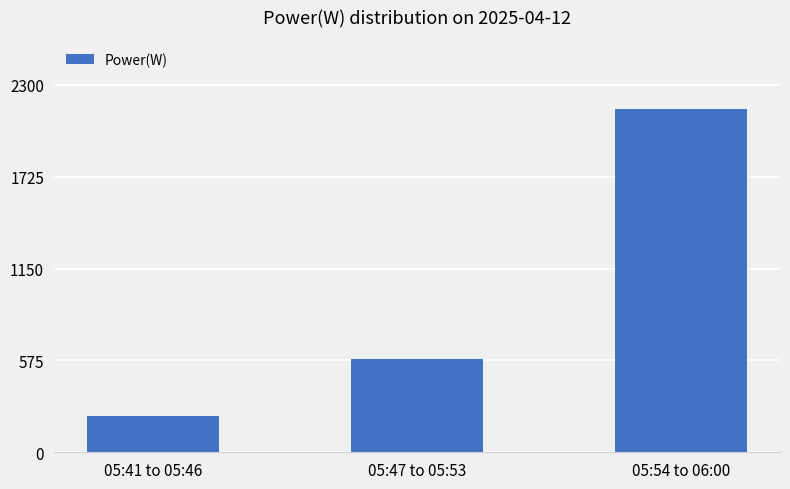

True or false: the data shows 133 at 05:41 to 05:46.

False